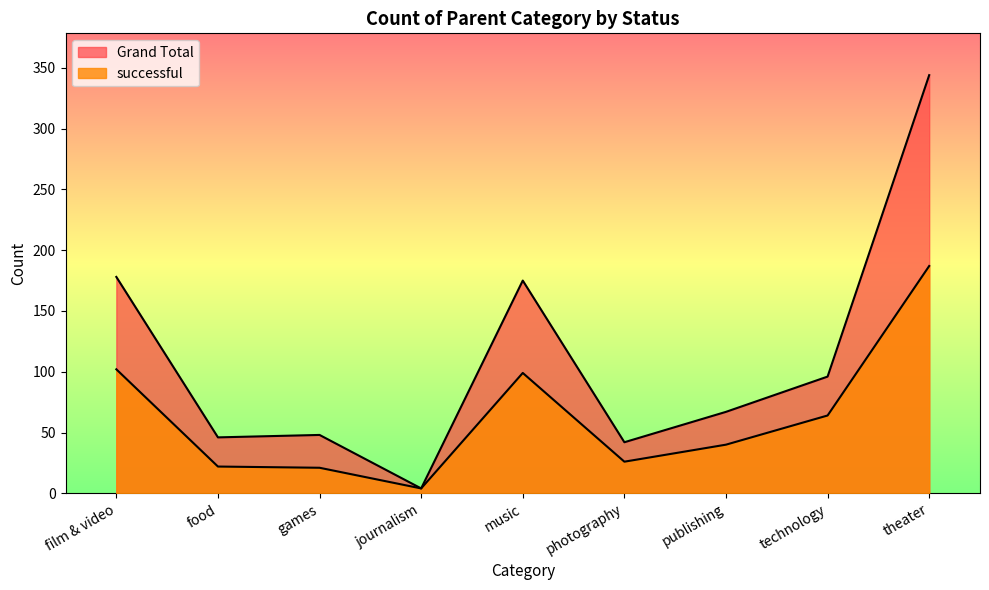

How many lines are shown in the chart?

2